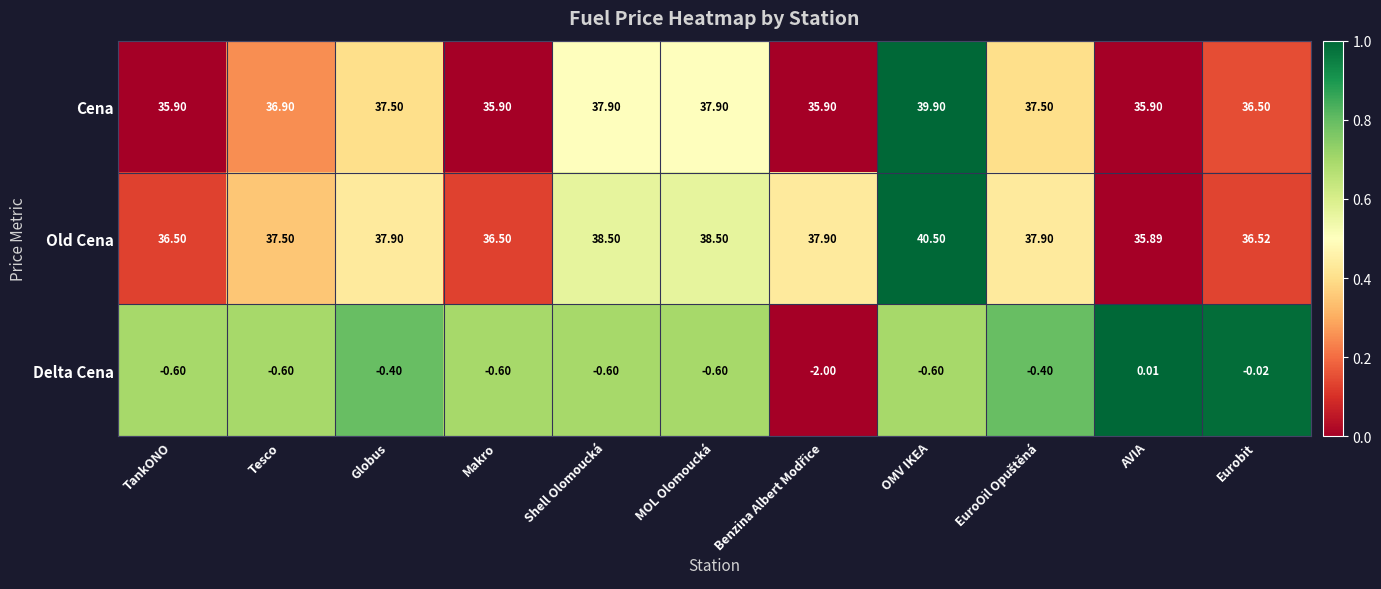

List the series in order of their peak value, lowest first.

Delta Cena, Cena, Old Cena